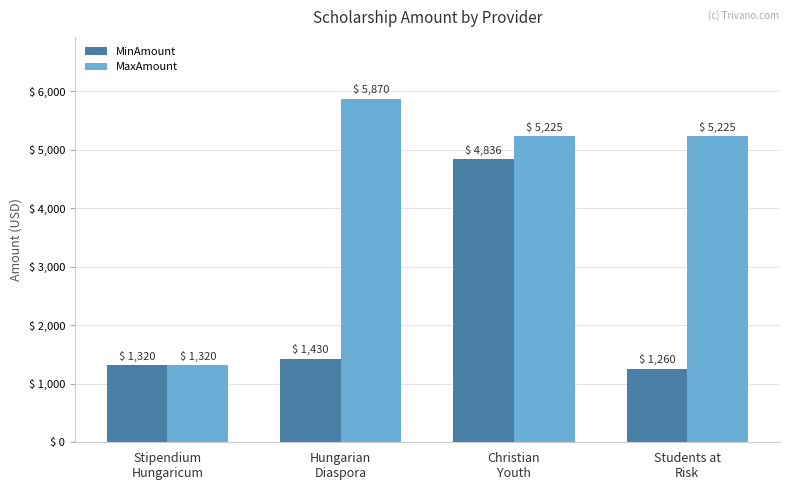

What is the difference between the highest and lowest values at Christian
Youth?

389